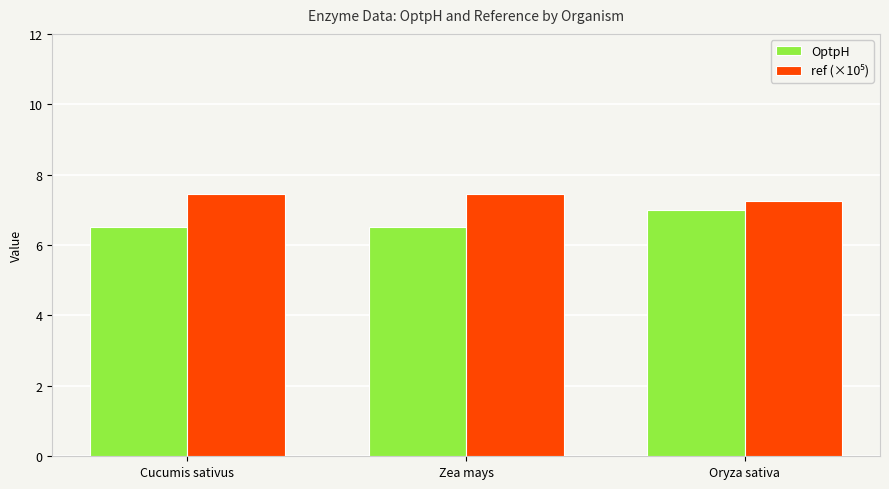

Is it true that OptpH equals 2.6 at Cucumis sativus?

False